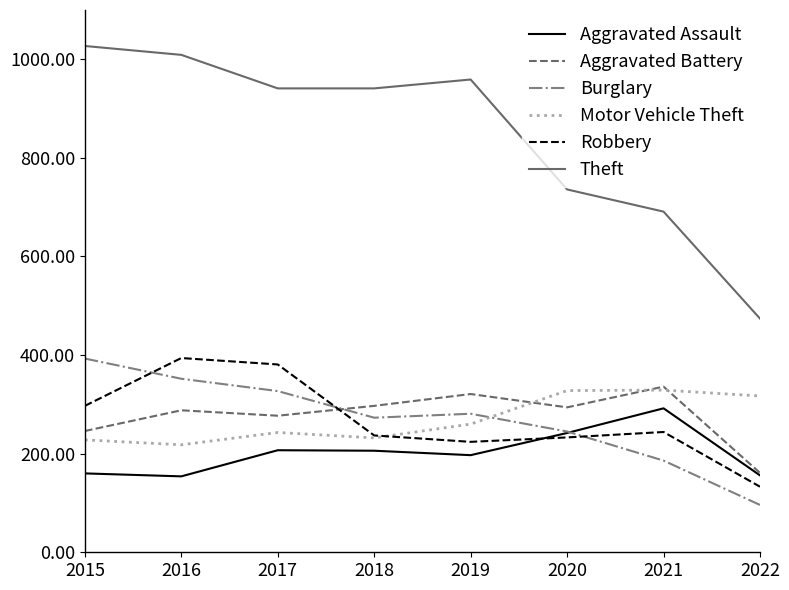

Which series has the largest total across all categories?

Theft